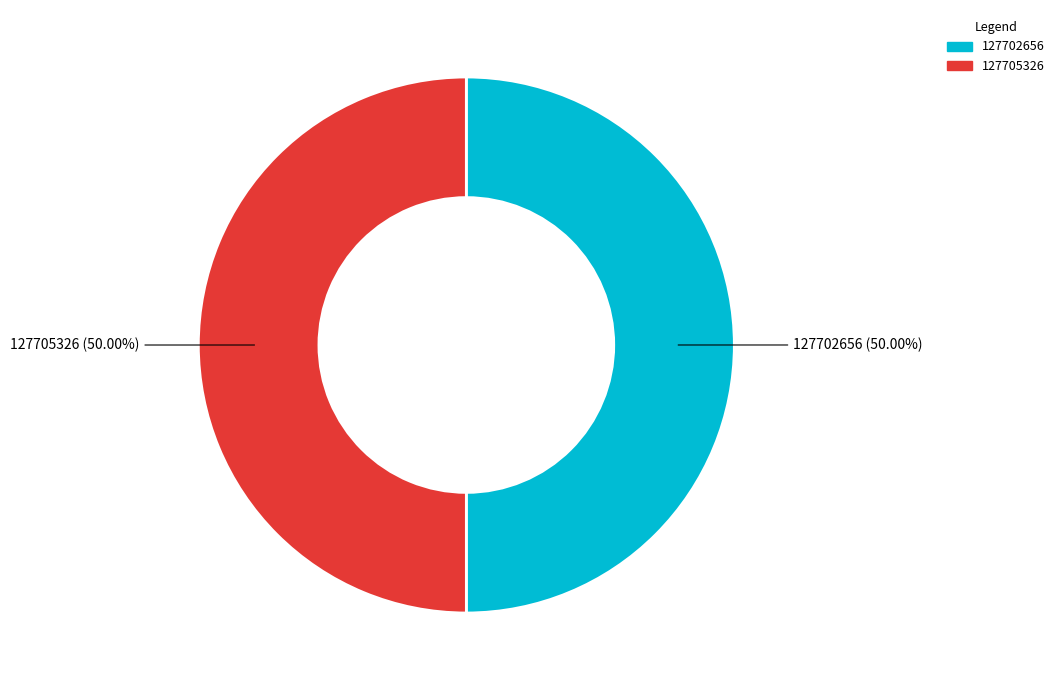

True or false: 127705326 accounts for 50% of the total.

True